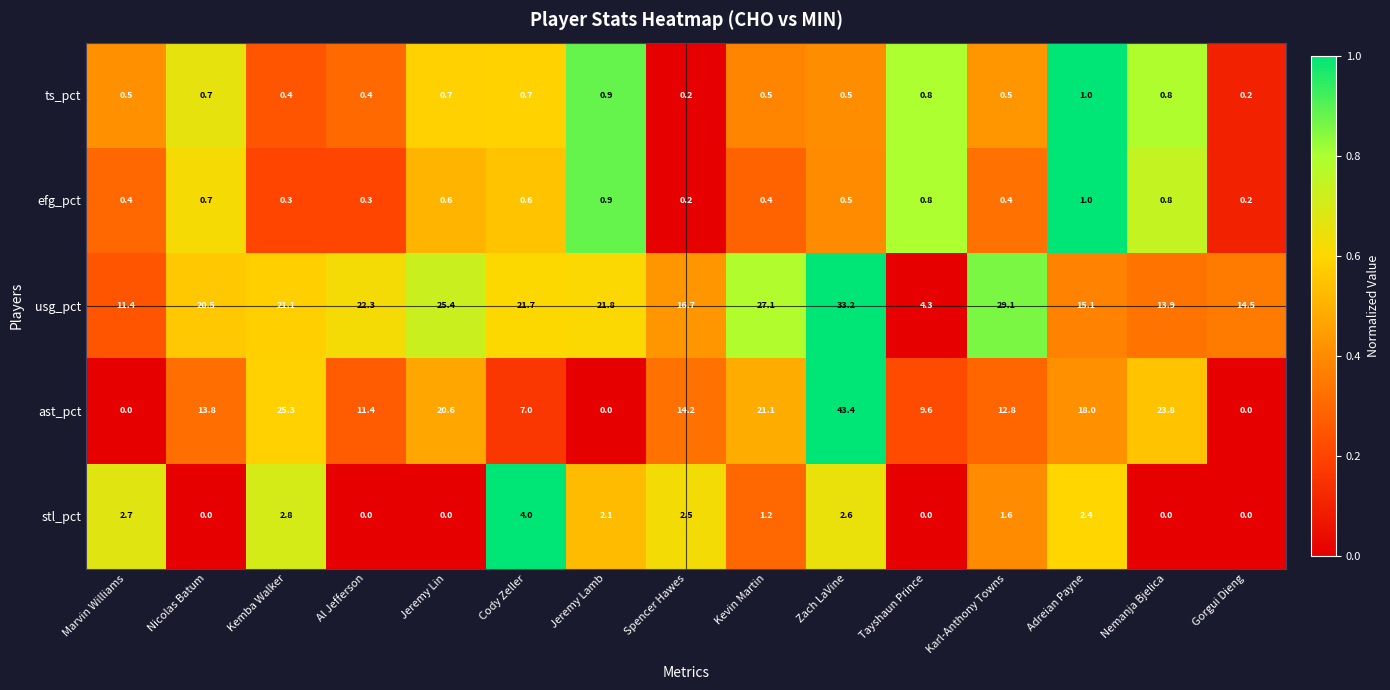

Is the value of ast_pct at Gorgui Dieng greater than the value of efg_pct at Zach LaVine?

No